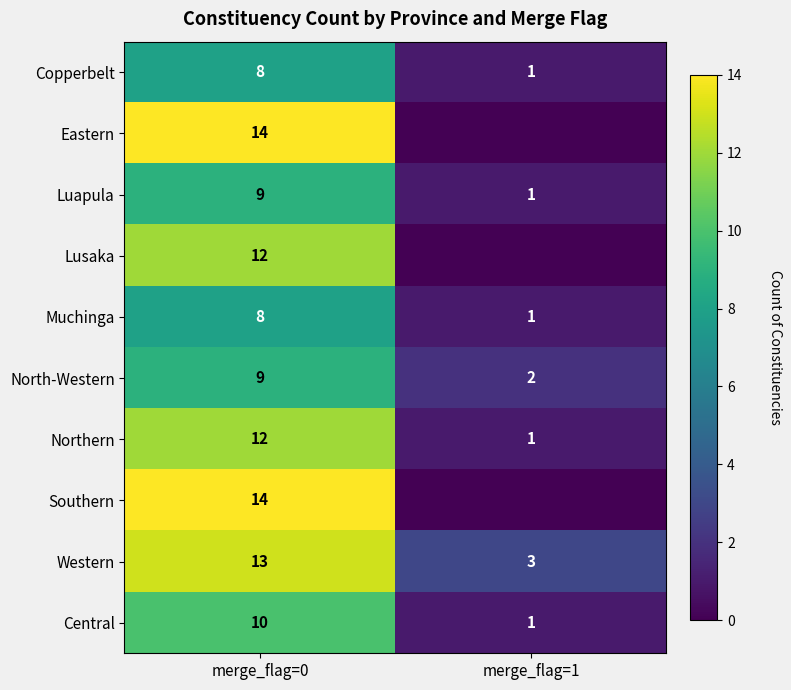

At how many categories does at least one series exceed 12?

1